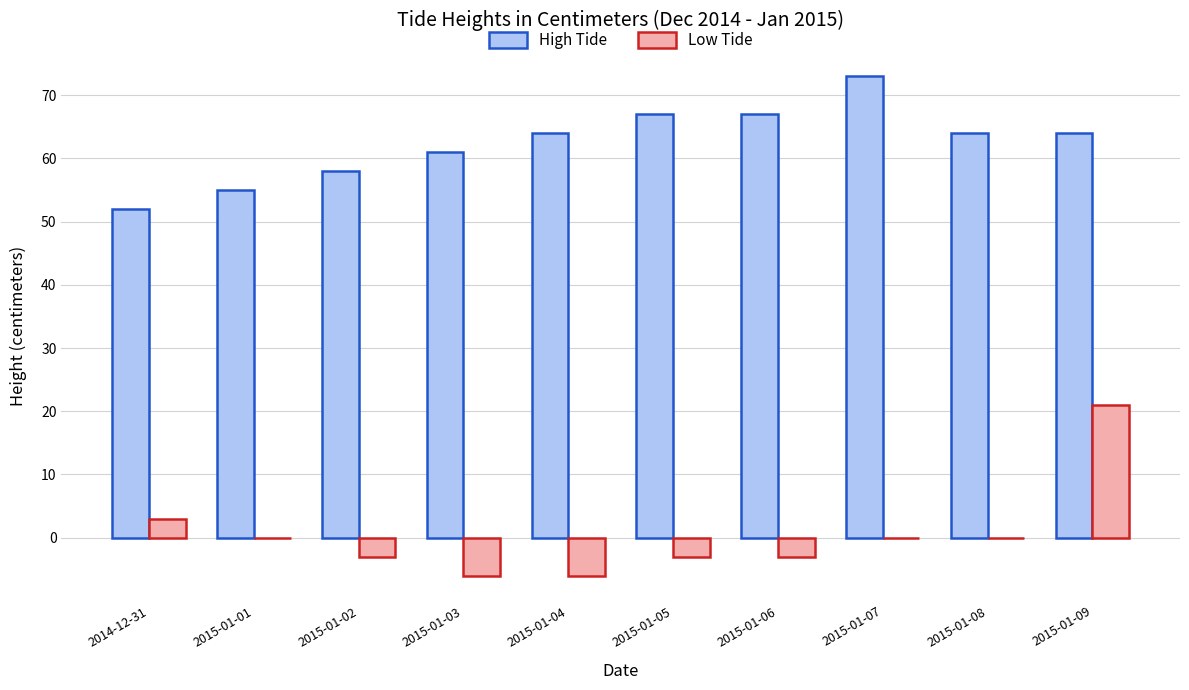

At which label does High Tide reach its peak?

2015-01-07